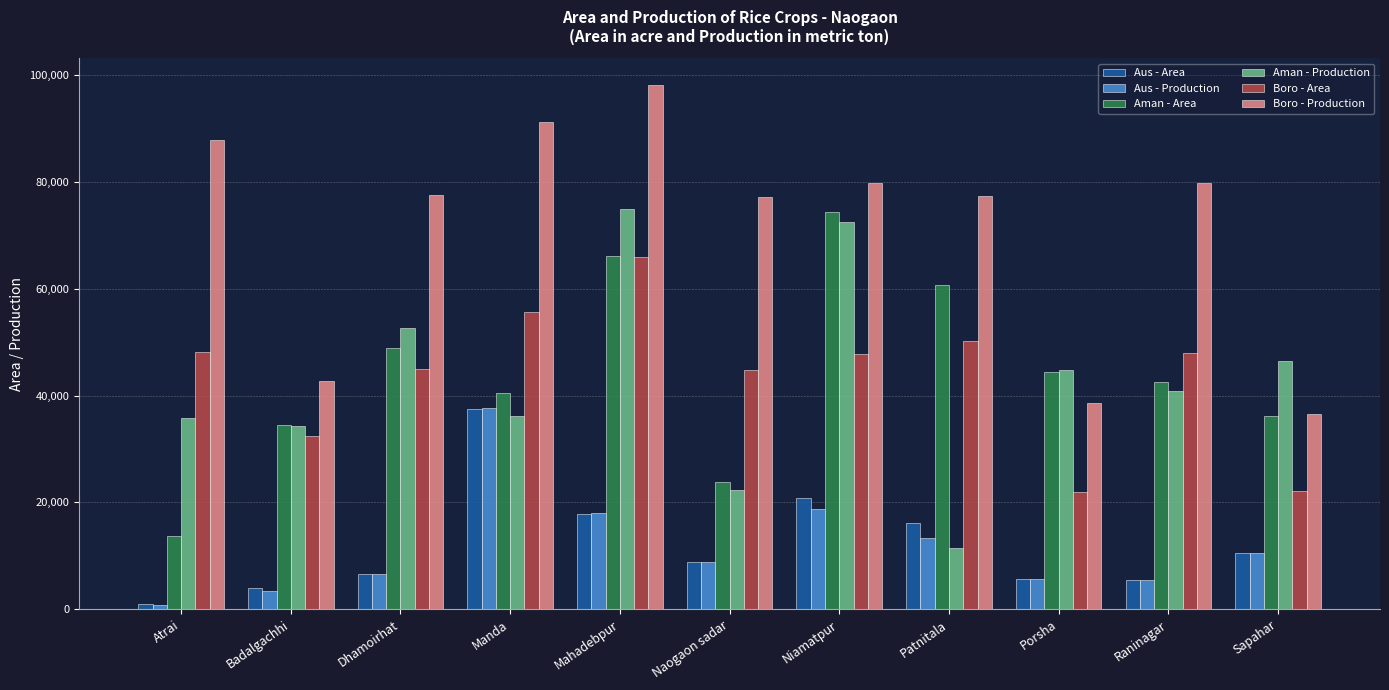

What is the label of the 5th bar from the right?

Niamatpur